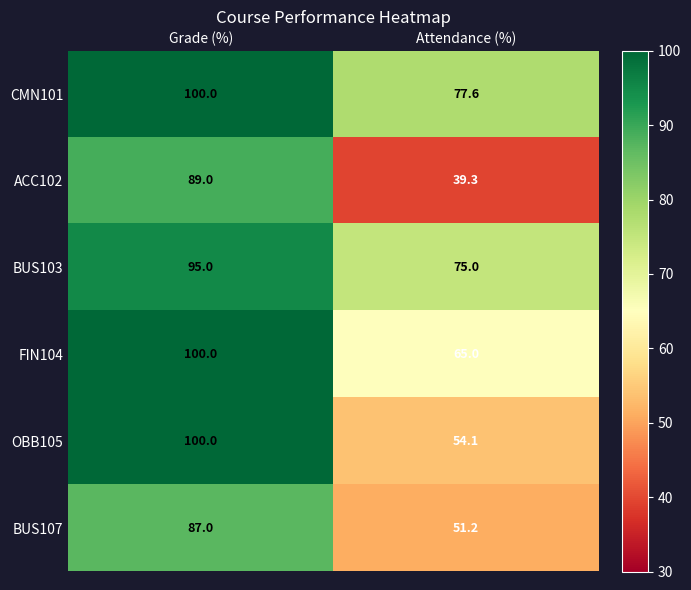

At Attendance (%), list the series in order from smallest to largest.

ACC102, BUS107, OBB105, FIN104, BUS103, CMN101